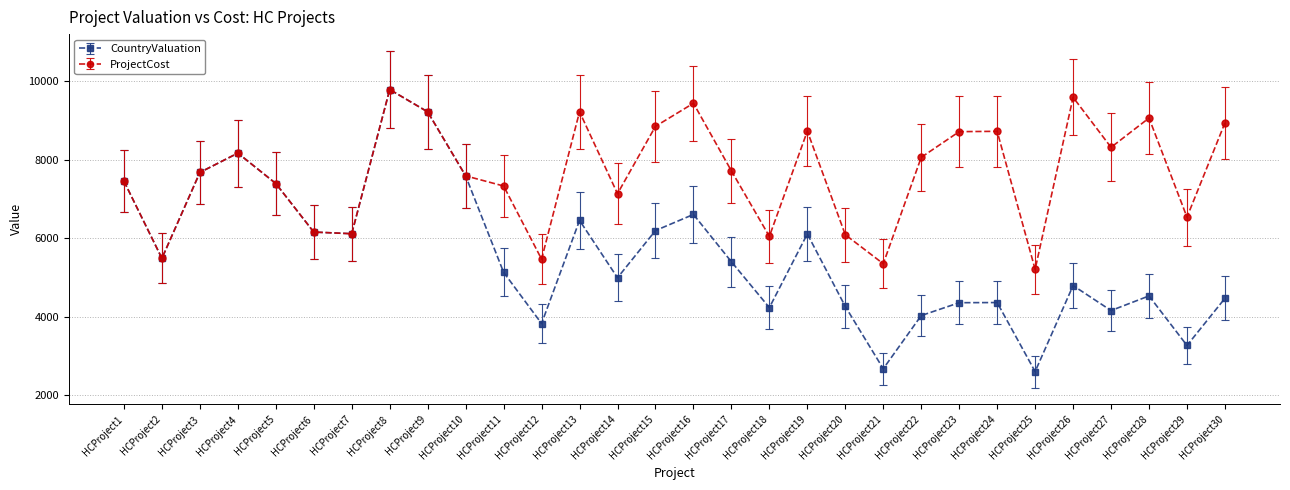

The value of ProjectCost at HCProject15 is 8853. True or false?

True